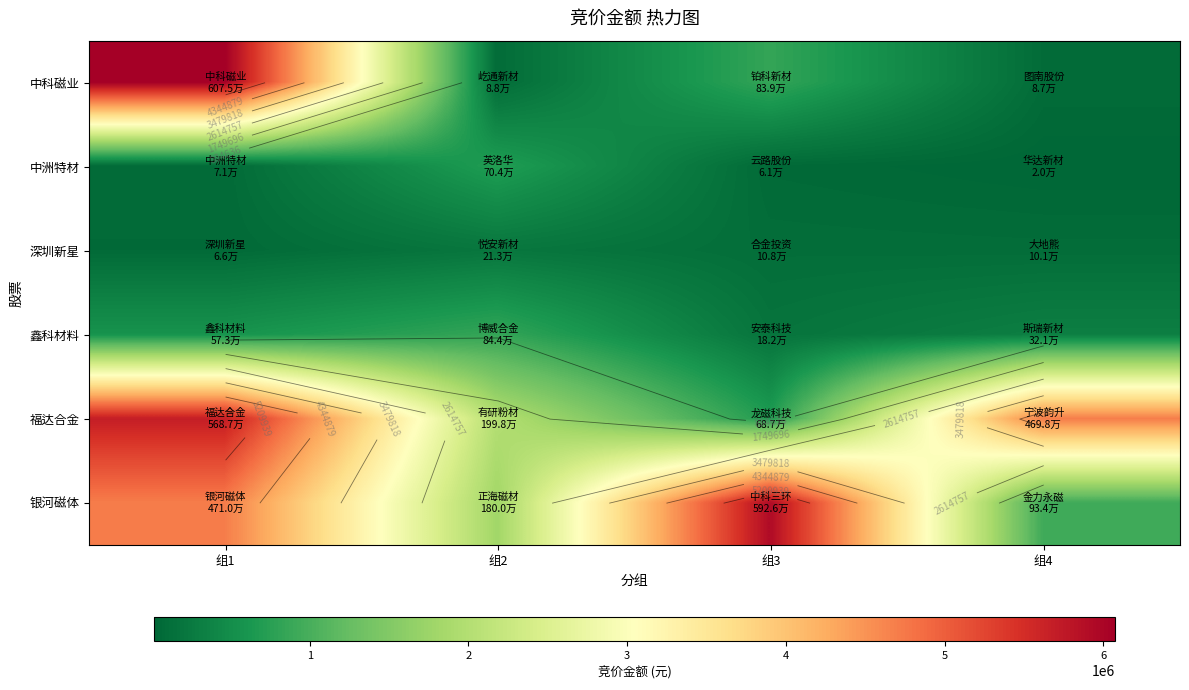

Rank the categories by 福达合金 value from lowest to highest.

组3, 组2, 组4, 组1